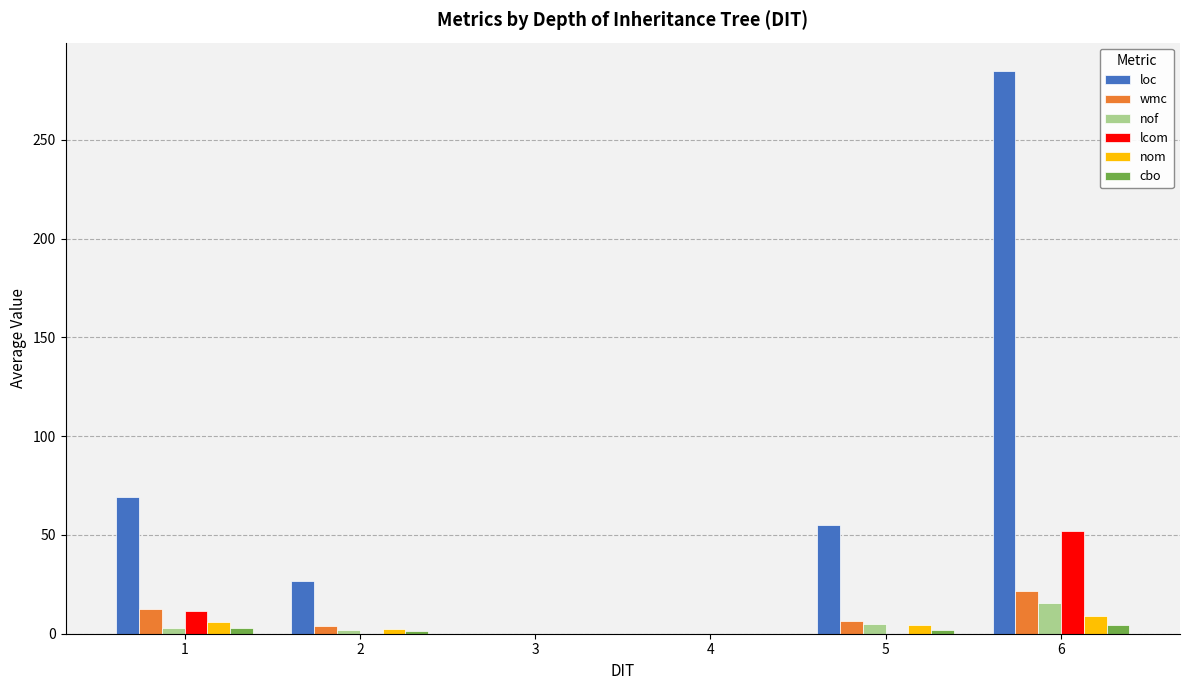

Is it true that lcom equals -25.3 at 5?

False